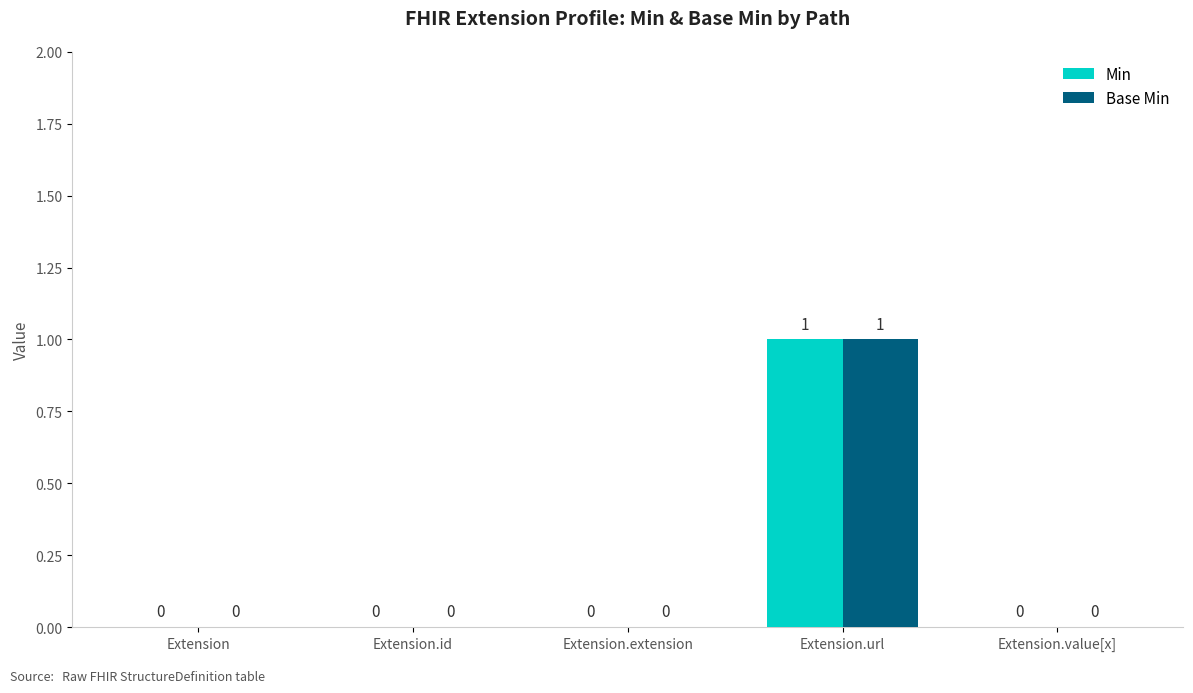

What is the difference between the Base Min values at Extension.url and Extension.extension?

1